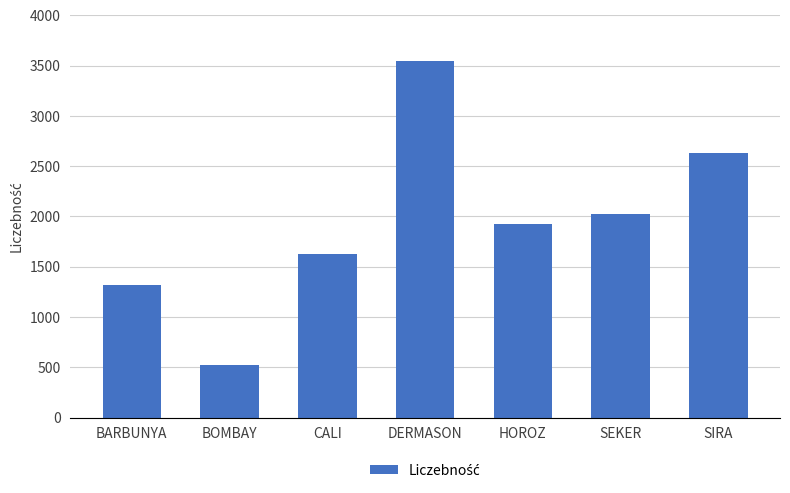

Where does the data first go above 1928?

DERMASON